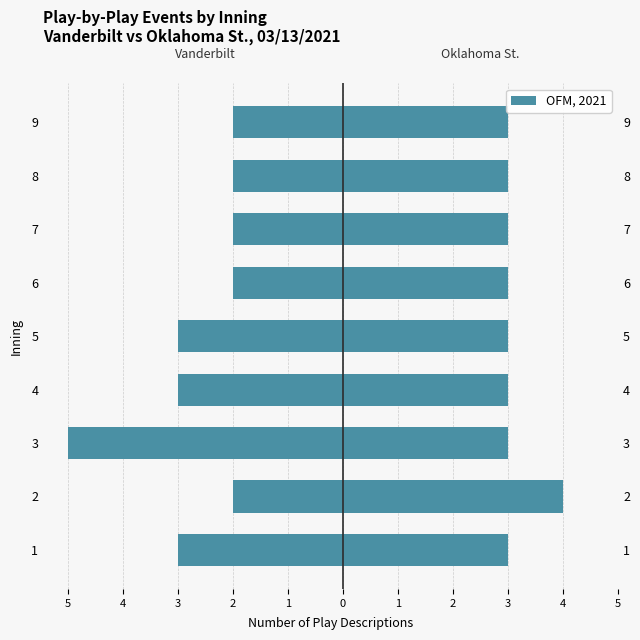

At how many categories does at least one series exceed 2?

9